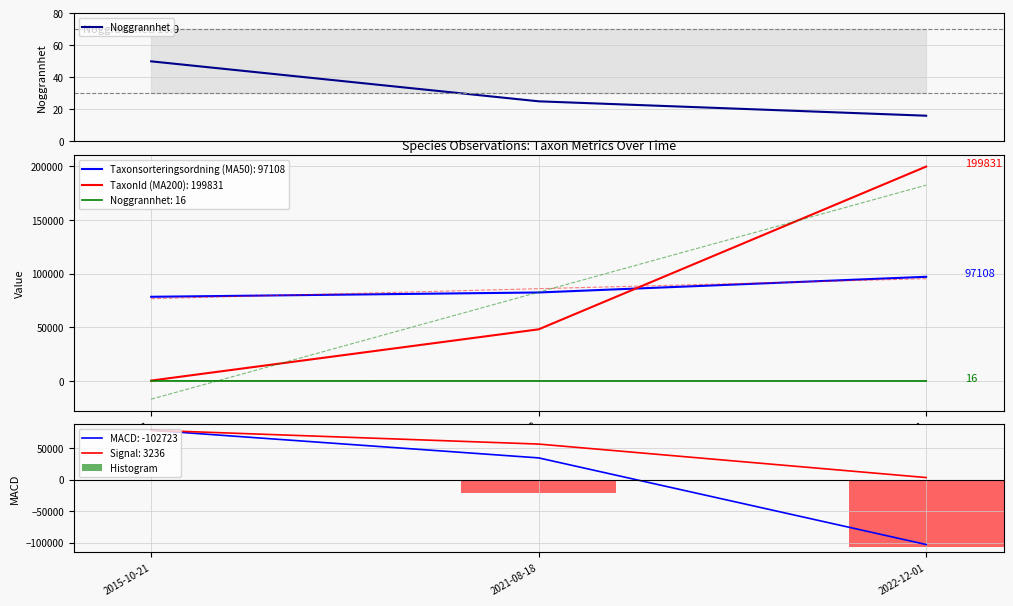

What is the total value across all series at 2021-08-18?

-21846.5